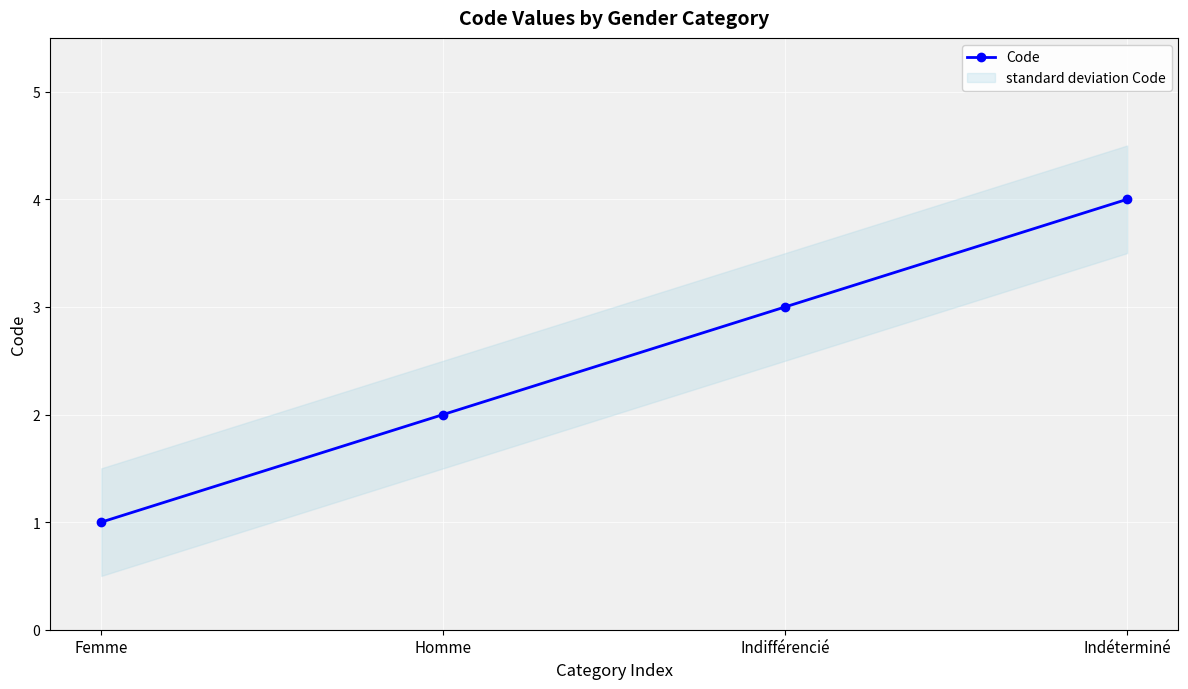

Count the values in the range 2 to 4.

3